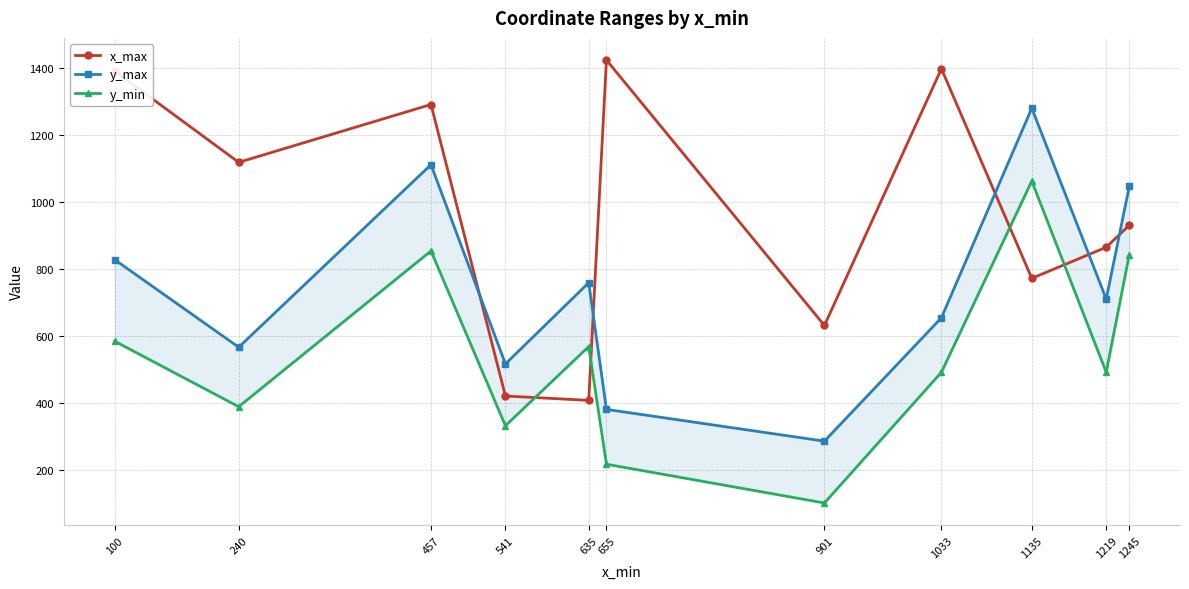

Reading right to left, list all the values displayed in this chart.

x_max: 1245=931	1219=865	1135=772	1033=1399	901=631	655=1425	635=407	541=420	457=1292	240=1119	100=1392
y_max: 1245=1047	1219=710	1135=1281	1033=654	901=285	655=380	635=759	541=516	457=1112	240=566	100=828
y_min: 1245=843	1219=491	1135=1063	1033=491	901=100	655=216	635=568	541=331	457=854	240=388	100=584